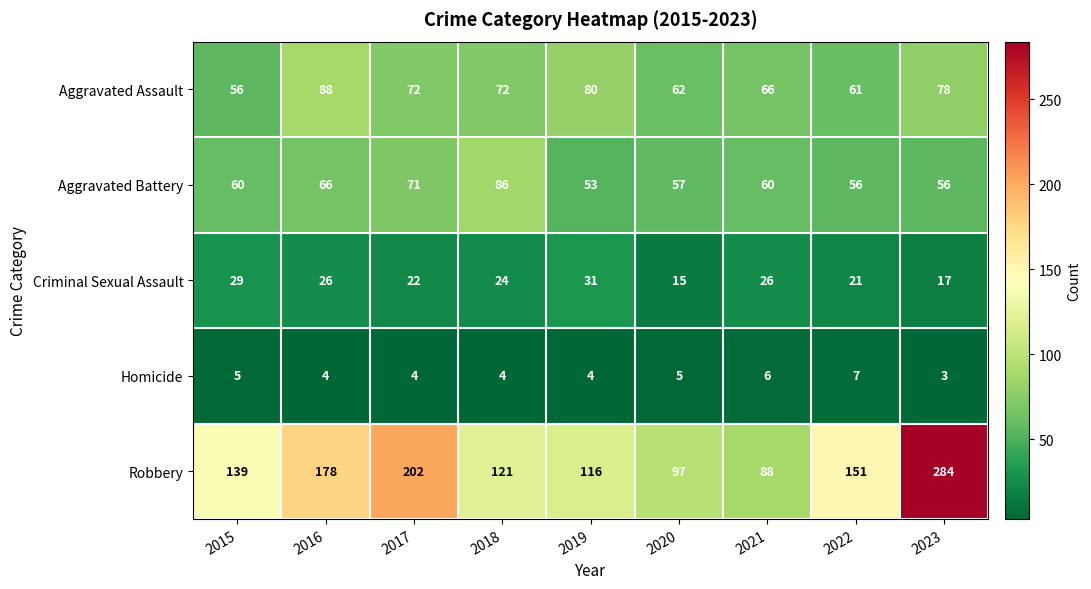

What is the total value across all series at 2021?

246